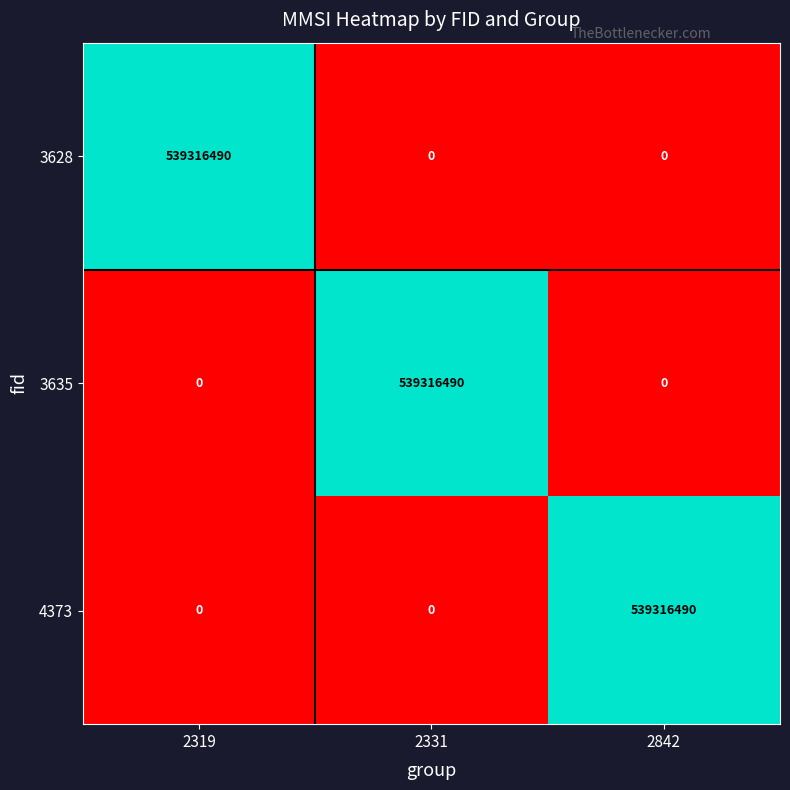

Reading left to right, list all the values displayed in this chart.

3628: 2319=539316490	2331=0	2842=0
3635: 2319=0	2331=539316490	2842=0
4373: 2319=0	2331=0	2842=539316490